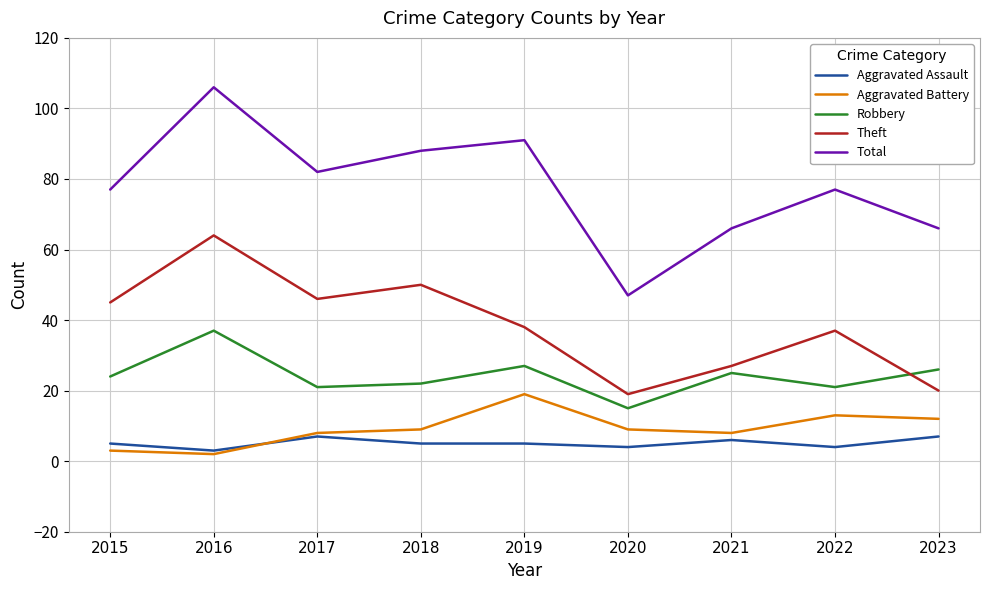

What is the difference between the highest and lowest values at 2016?

104